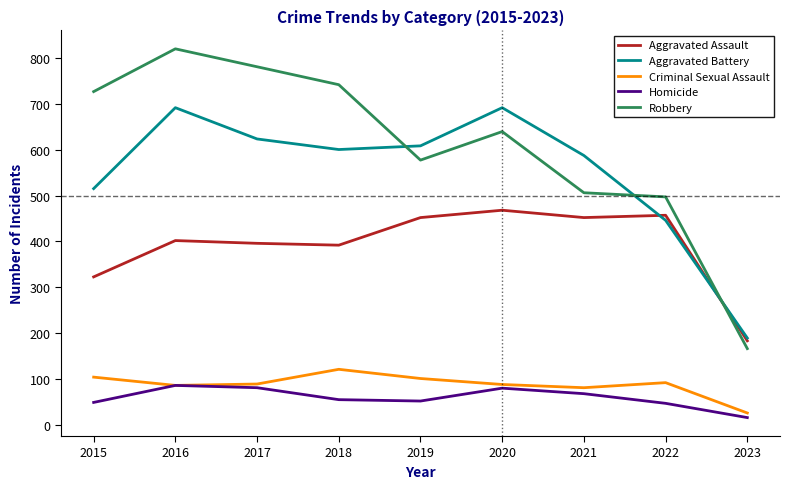

Where is the first local maximum for Criminal Sexual Assault?

2018